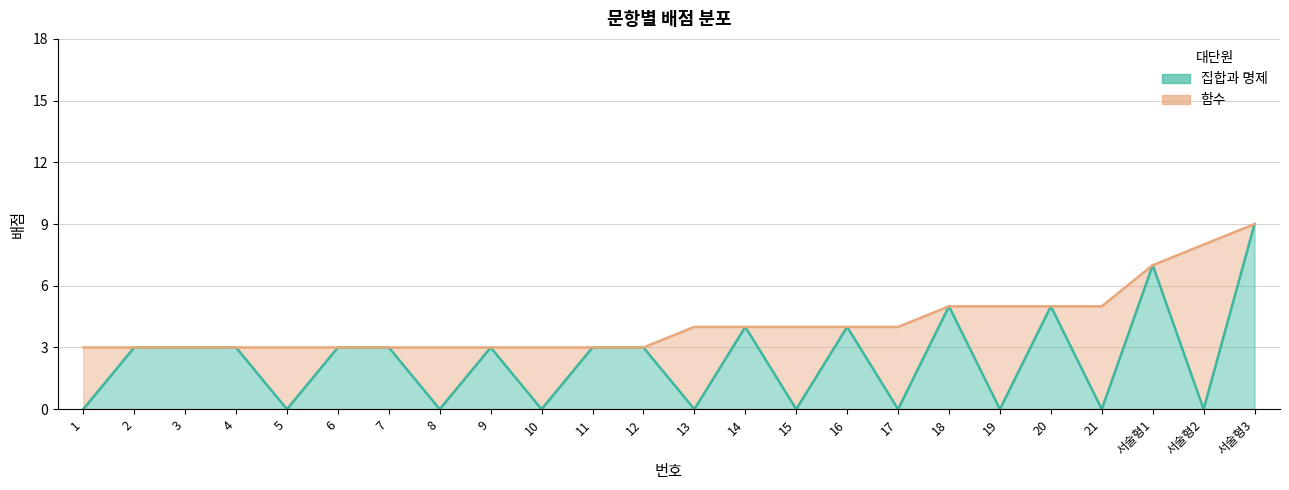

Reading left to right, extract all data points from this chart.

0	3	3	3	0	3	3	0	3	0	3	3	0	4	0	4	0	5	0	5	0	7	0	9